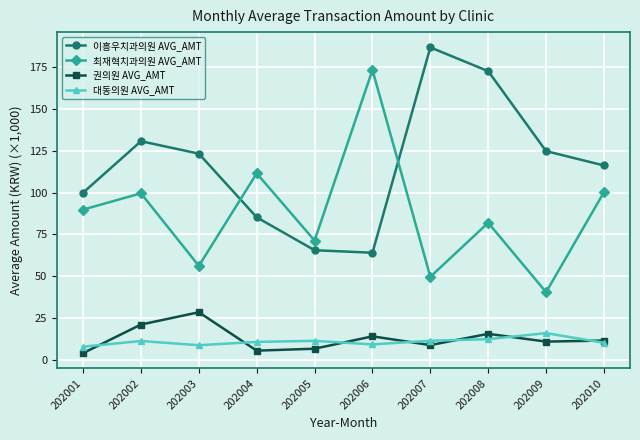

At which category does 이흥우치과의원 AVG_AMT reach its first local peak?

202002